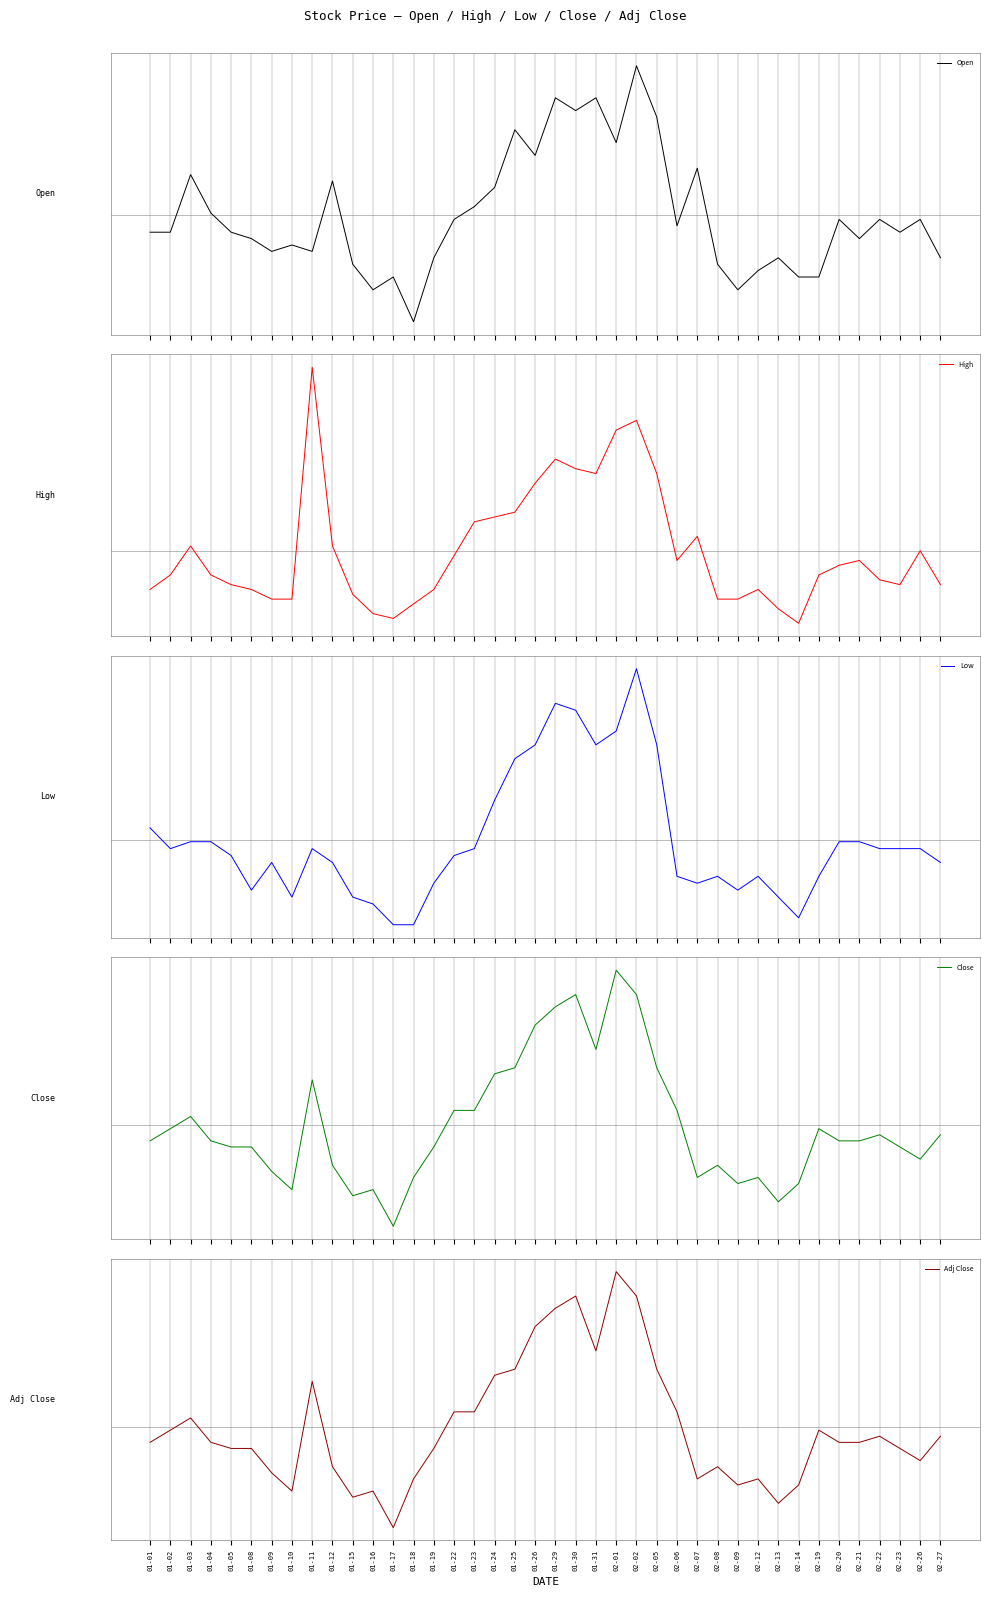

At 01-16, list the series in order from largest to smallest.

Low, Close, Adj Close, Open, High